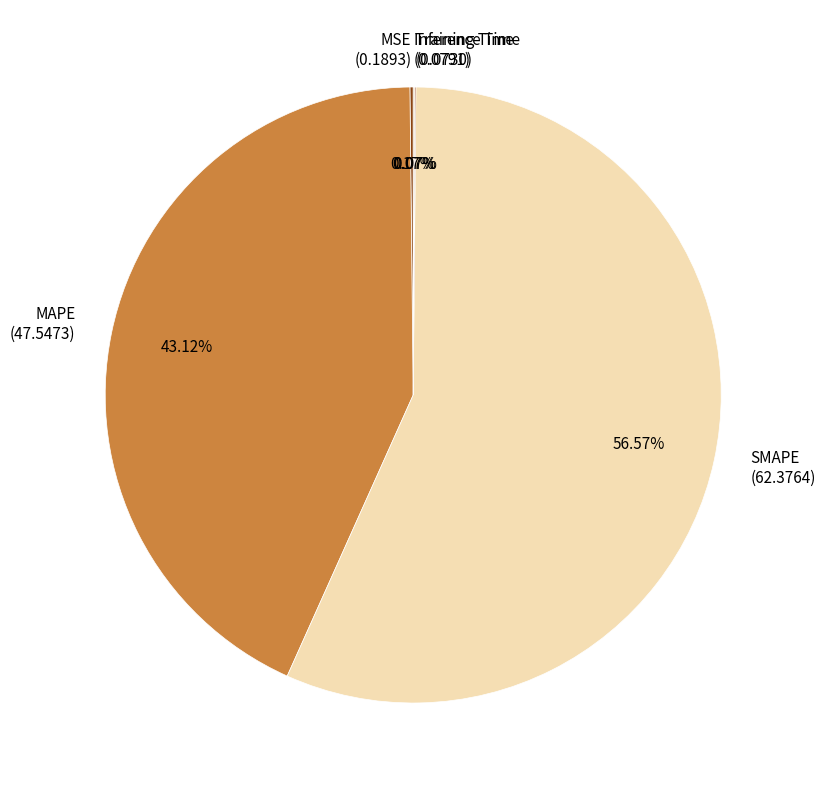

Does SMAPE (62.3764) account for over 50% of the chart?

Yes